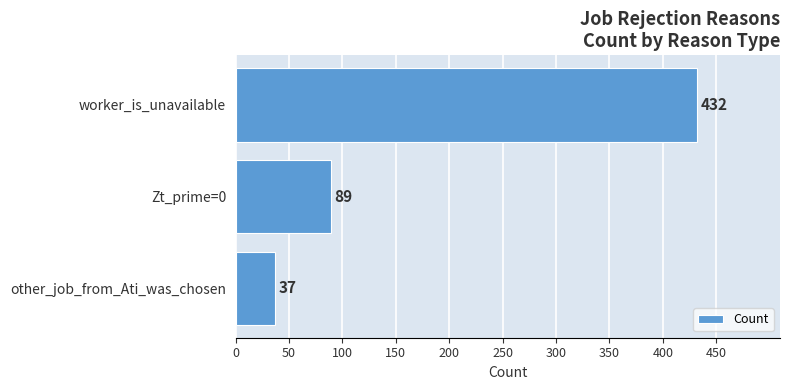

What is the minimum value shown in the chart?

37